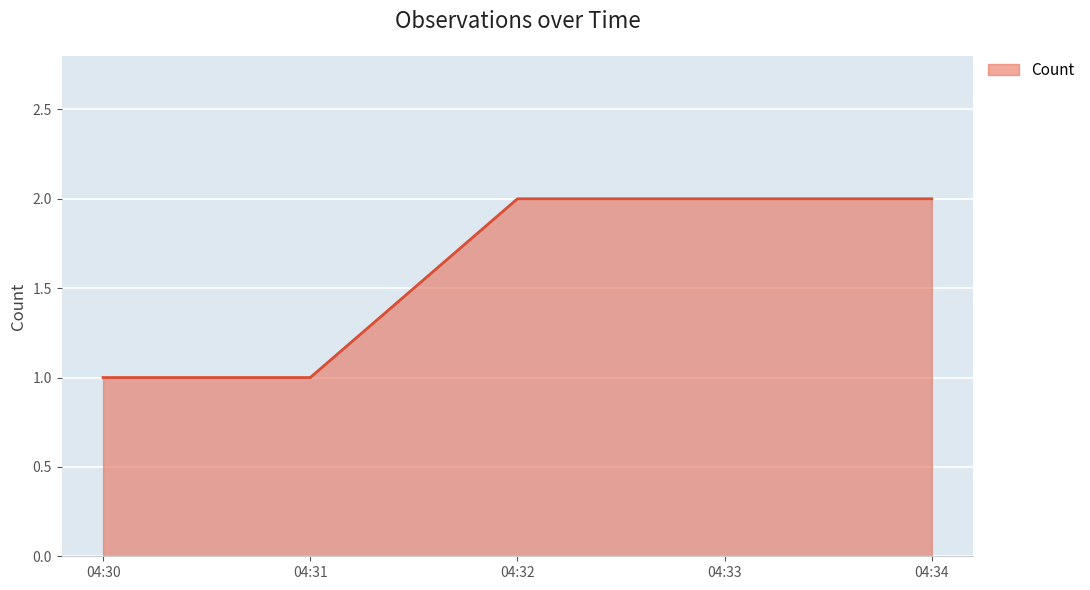

Between 04:32 and 04:30, which is larger?

04:32